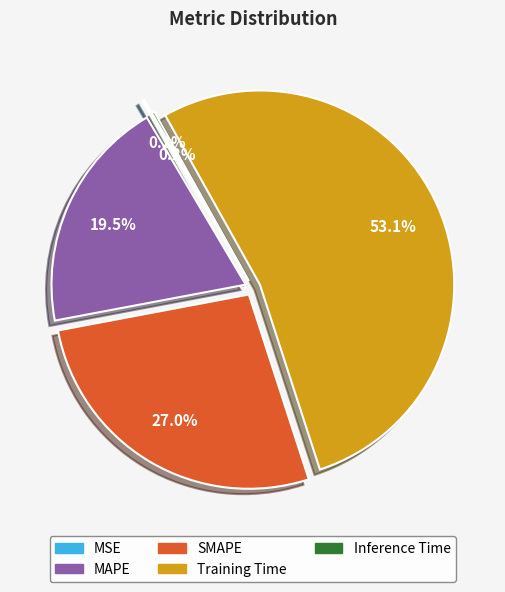

Is there any slice that represents more than half of the pie?

Yes